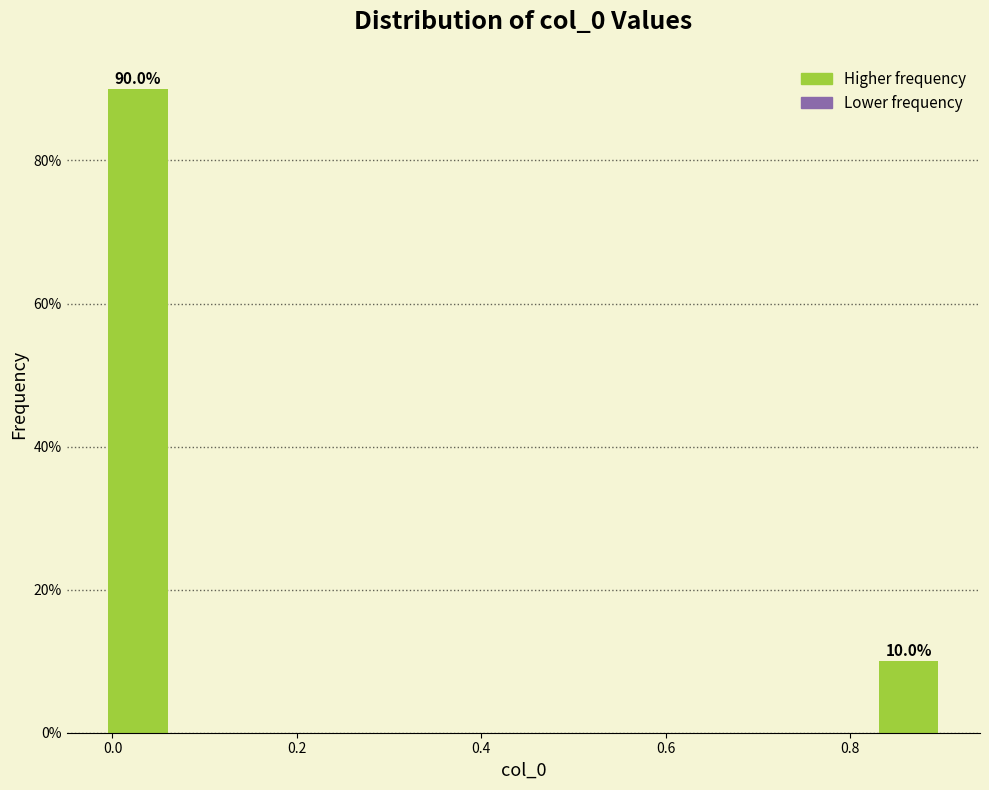

Around what value on the x-axis is the tallest bar? Give the approximate position of its centre, as read against the axis.

0.02